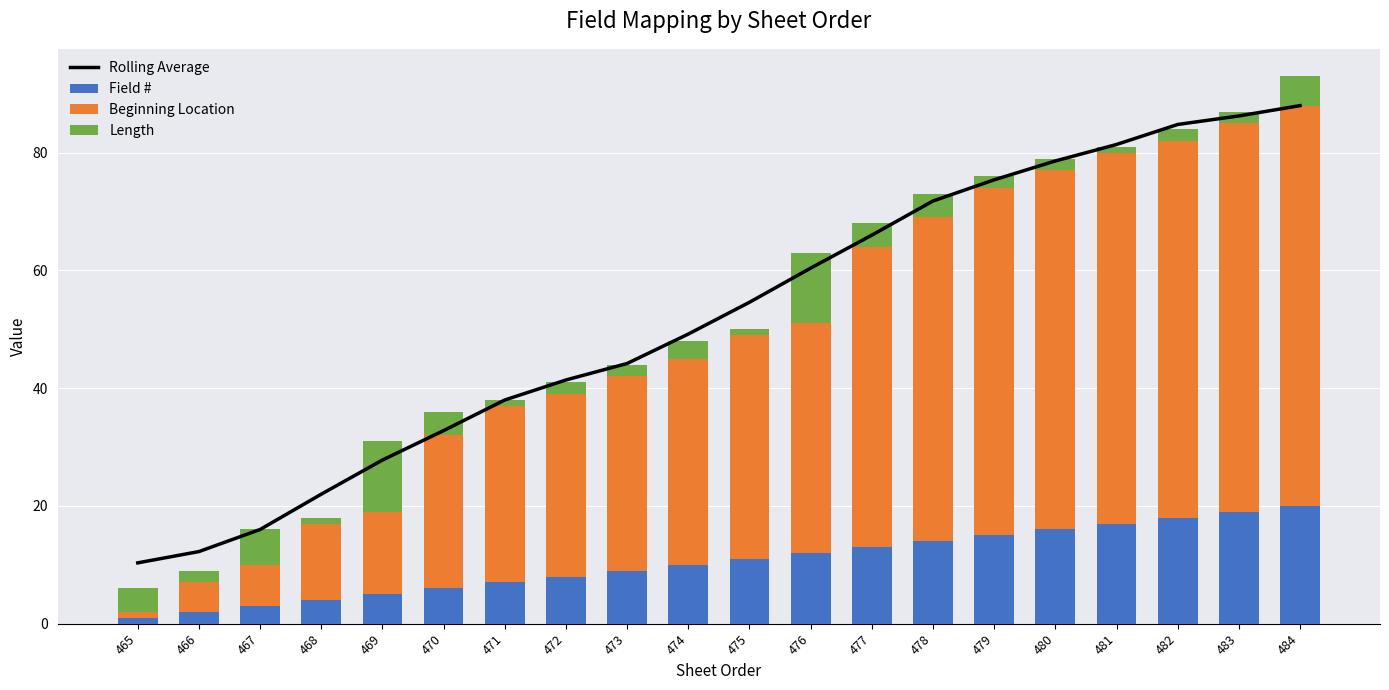

How many categories are shown in the chart?

20